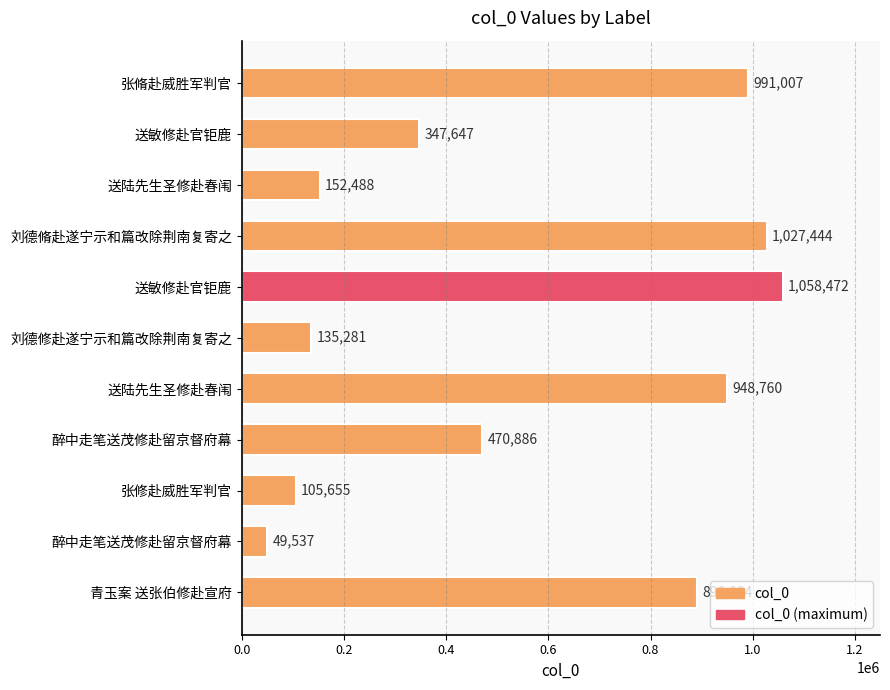

Which has a higher value, 张脩赴威胜军判官 or 张修赴威胜军判官?

张脩赴威胜军判官